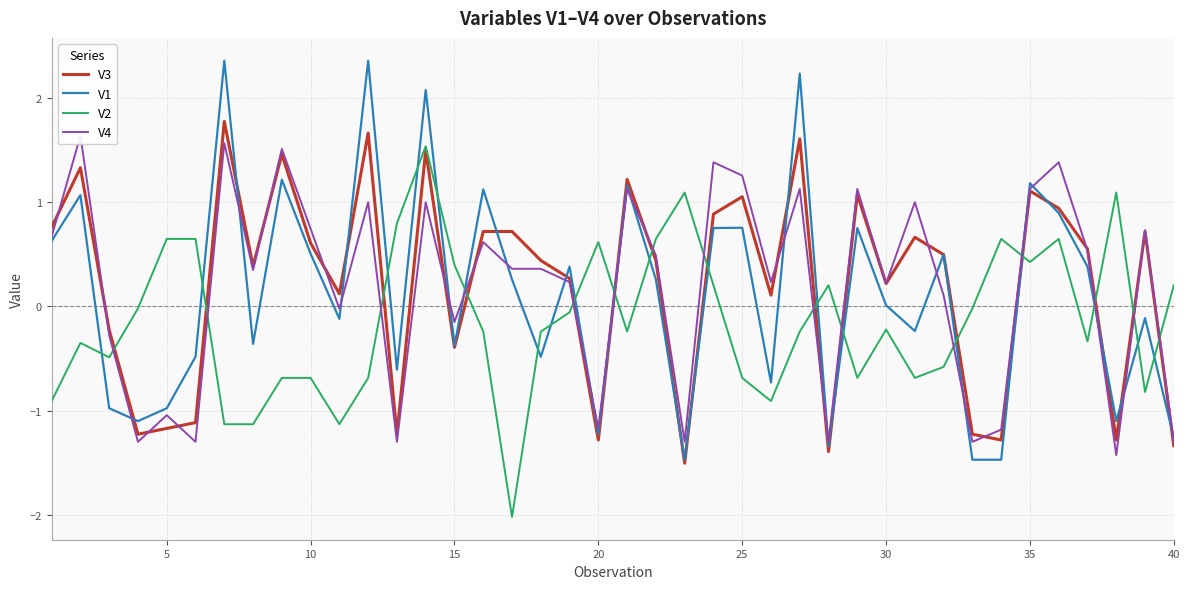

What is the lowest value of the V2 series?

-2.0